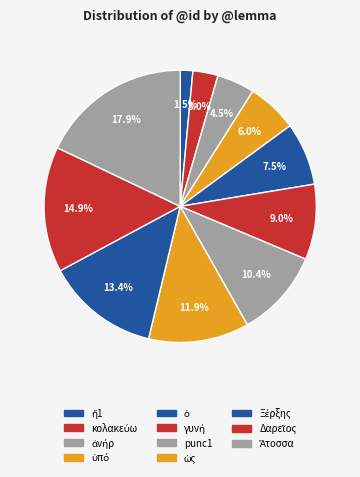

Count the number of slices in the pie.

11